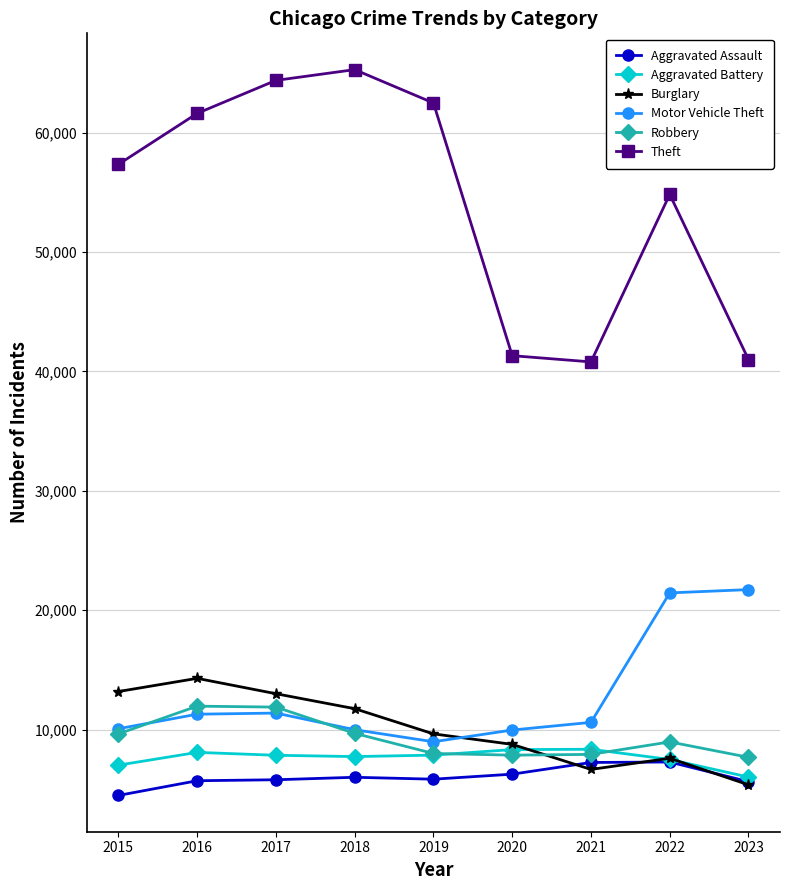

What is the sum of all Aggravated Assault values?

54247